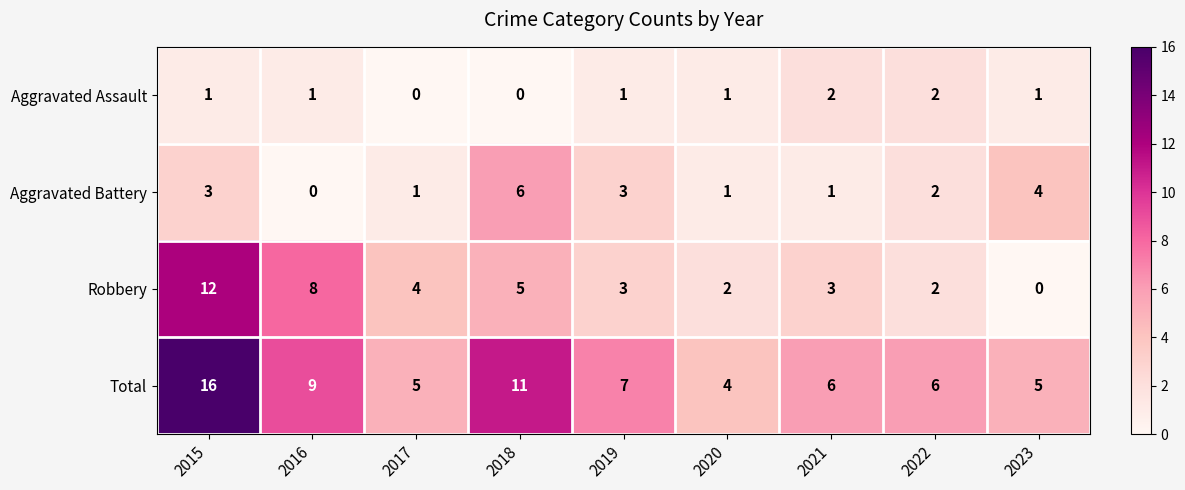

At 2023, list the series in order from largest to smallest.

Total, Aggravated Battery, Aggravated Assault, Robbery